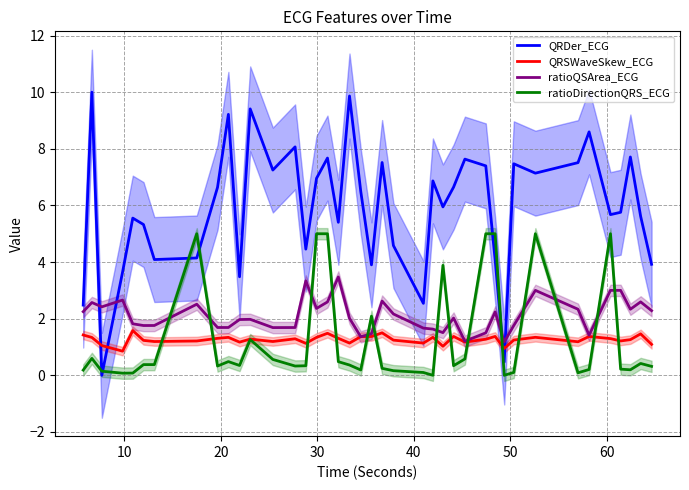

Reading right to left, what are all the values shown in this chart?

QRDer_ECG: 3.9	5.6	7.7	5.8	5.7	8.6	7.5	7.1	7.5	0.5	4.1	7.4	7.6	6.6	5.9	6.9	2.5	4.6	7.5	3.9	6.5	9.9	5.4	7.7	7.0	4.5	8.1	7.3	9.4	3.5	9.2	6.6	4.1	4.1	5.3	5.6	3.6	0.0	10.0	2.5
QRSWaveSkew_ECG: 1.1	1.5	1.3	1.2	1.3	1.4	1.2	1.3	1.2	0.9	1.4	1.3	1.2	1.4	1.0	1.3	1.1	1.2	1.5	1.4	1.4	1.1	1.3	1.5	1.3	1.1	1.3	1.2	1.3	1.2	1.3	1.3	1.2	1.2	1.2	1.6	0.9	1.1	1.3	1.4
ratioQSArea_ECG: 2.3	2.6	2.3	3.0	3.0	1.4	2.3	3.0	1.8	1.2	2.2	1.5	1.2	2.0	1.5	1.6	1.7	2.2	2.6	1.5	1.4	2.0	3.5	2.6	2.4	3.3	1.7	1.7	2.0	2.0	1.7	1.7	2.5	1.8	1.8	1.8	2.7	2.4	2.6	2.2
ratioDirectionQRS_ECG: 0.3	0.4	0.2	0.2	5.0	0.2	0.1	5.0	0.1	0.0	5.0	5.0	0.6	0.3	3.9	0.0	0.1	0.2	0.2	2.1	0.2	0.4	0.5	5.0	5.0	0.3	0.3	0.6	1.3	0.3	0.5	0.3	5.0	0.4	0.4	0.1	0.1	0.1	0.6	0.2